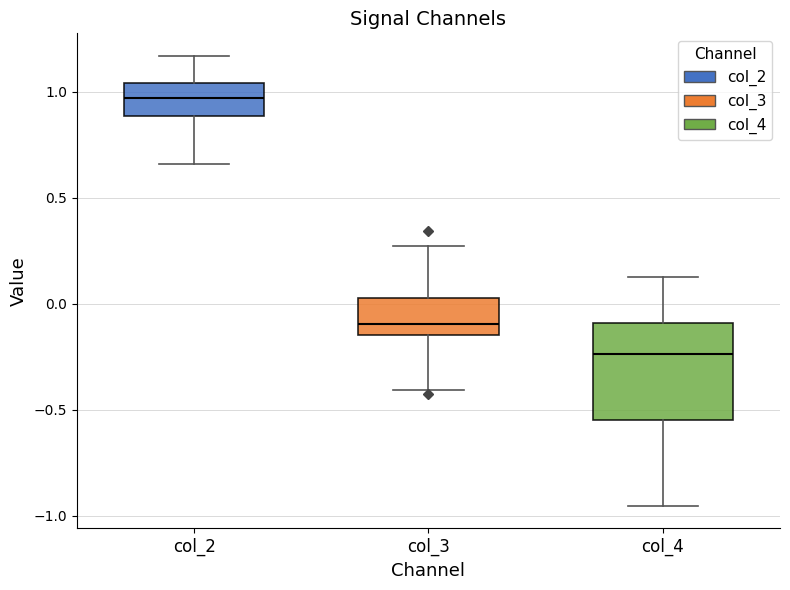

Which box has the highest median line?

col_2